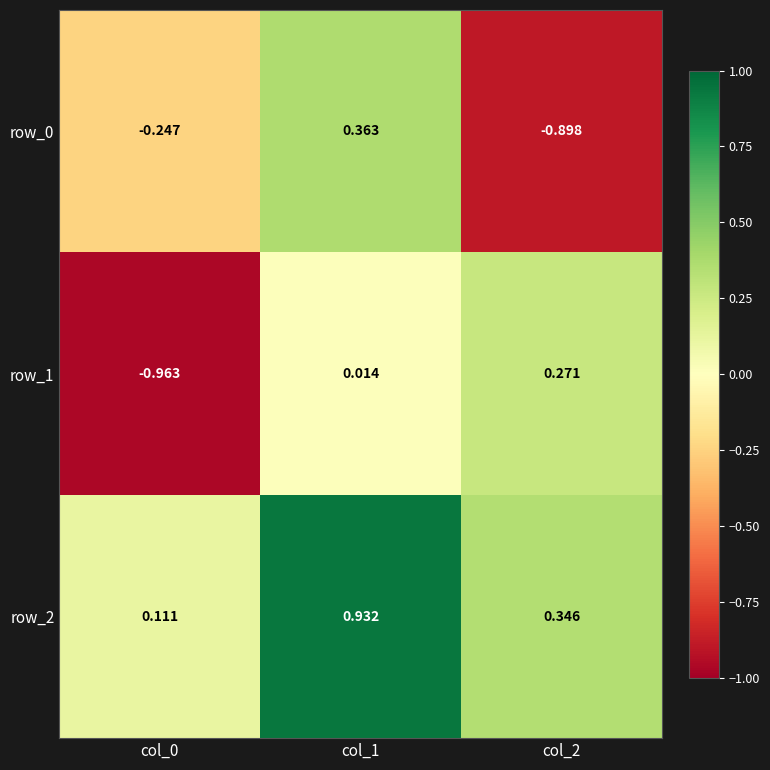

Is the value of row_0 at col_2 greater than the value of row_2 at col_0?

No